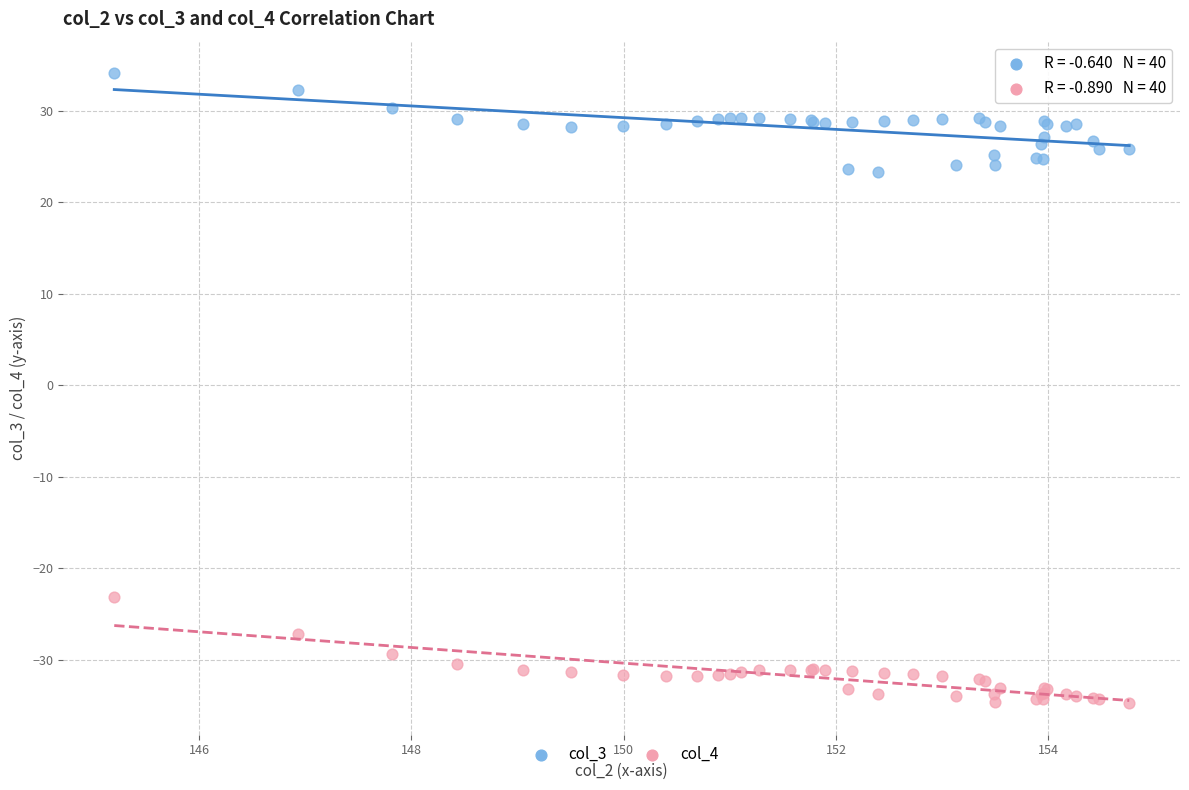

Which series reaches the maximum Y coordinate?

col_3